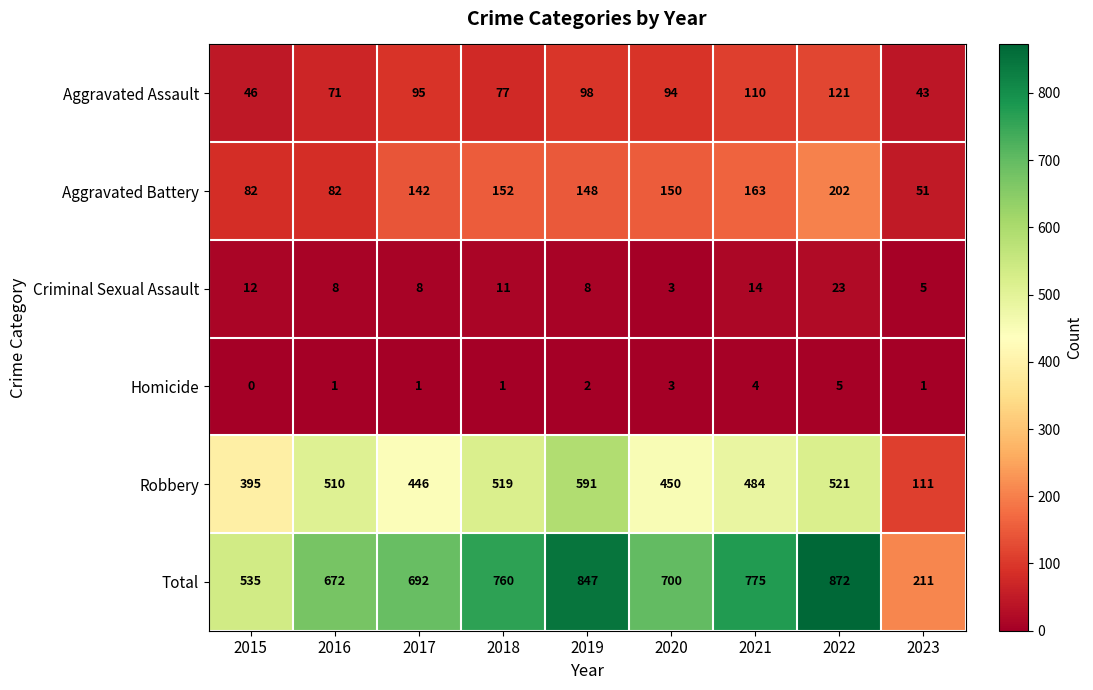

Which series changed the most between 2016 and 2019?

Total